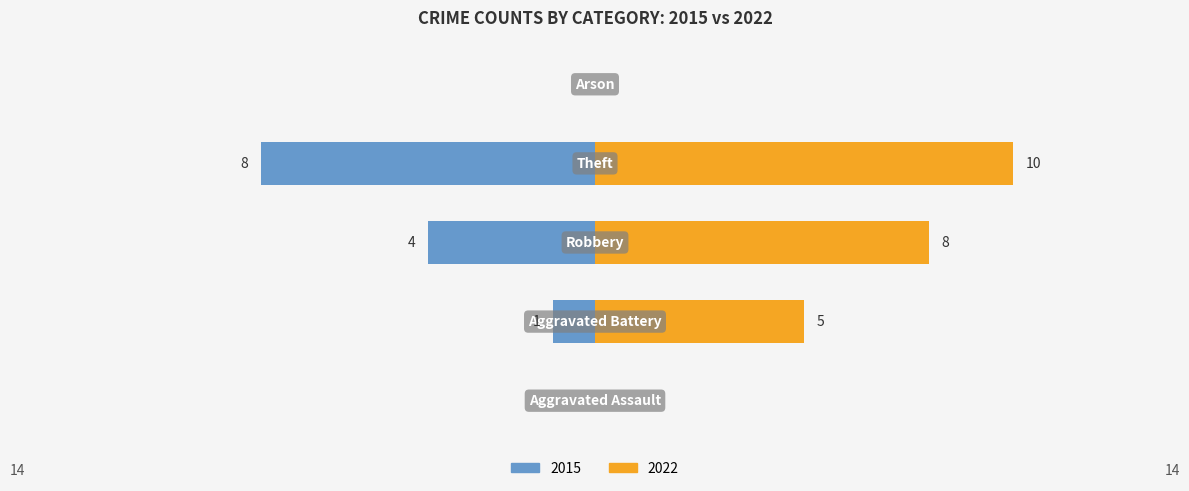

At which category does the chart reach its peak across all series?

Theft